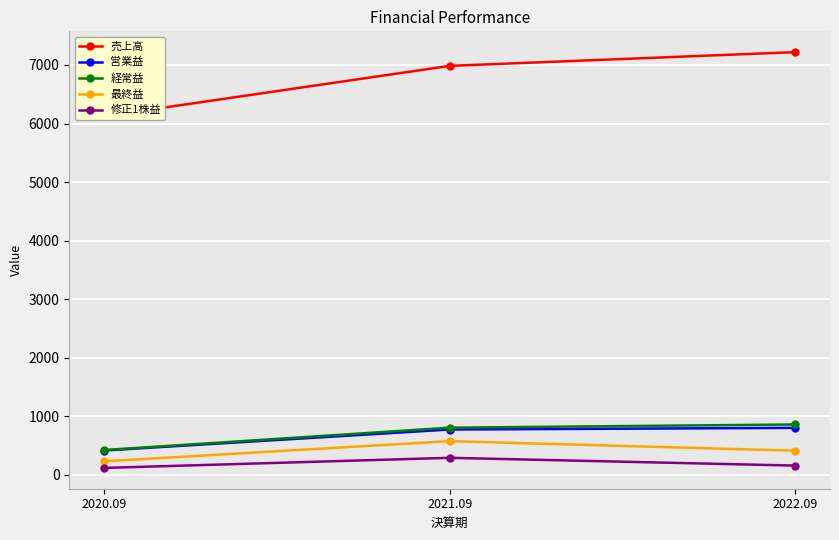

At how many categories does at least one series exceed 4688?

3